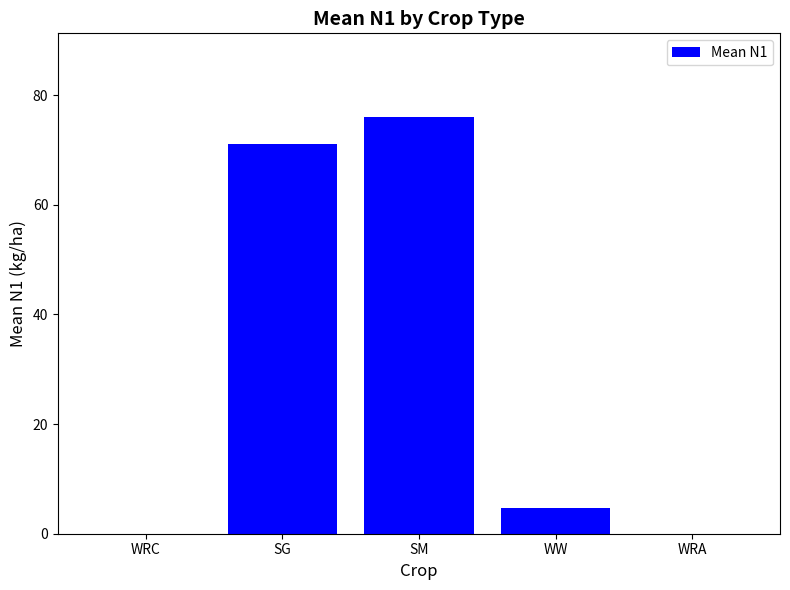

What is the average value?

30.4